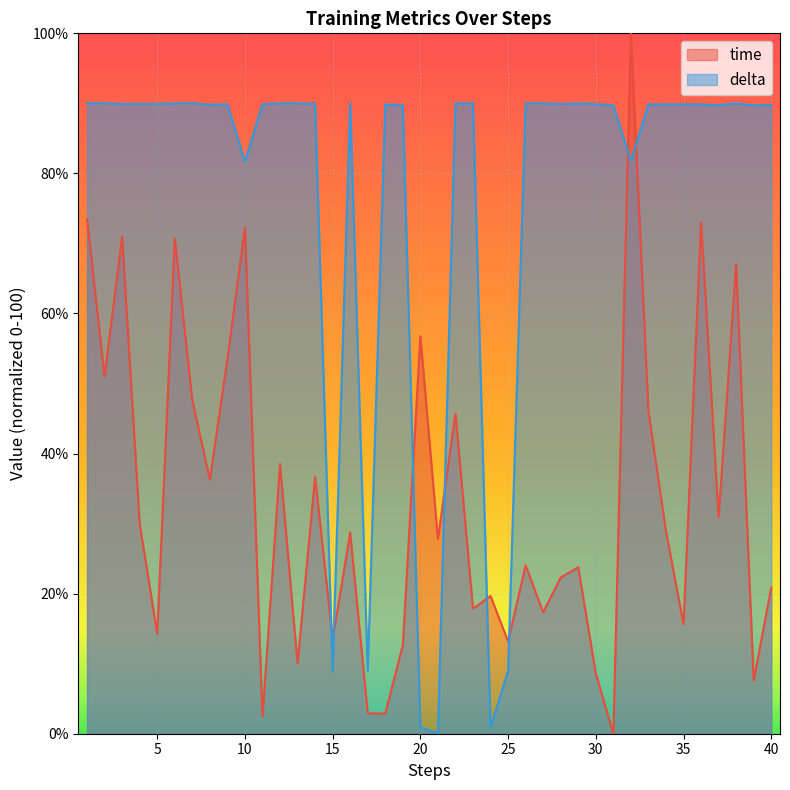

Which series has the widest spread of values?

time